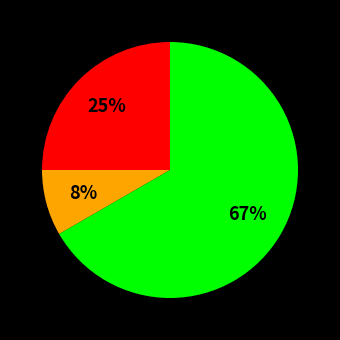

Does any single category account for the majority?

Yes